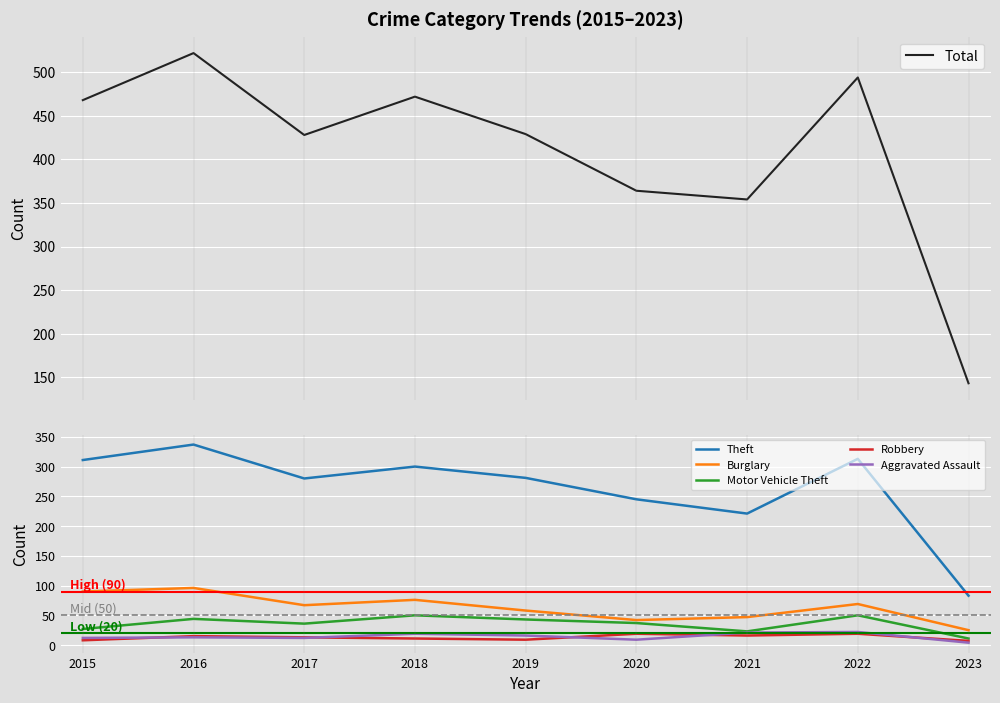

What is the sum of all Aggravated Assault values?

128